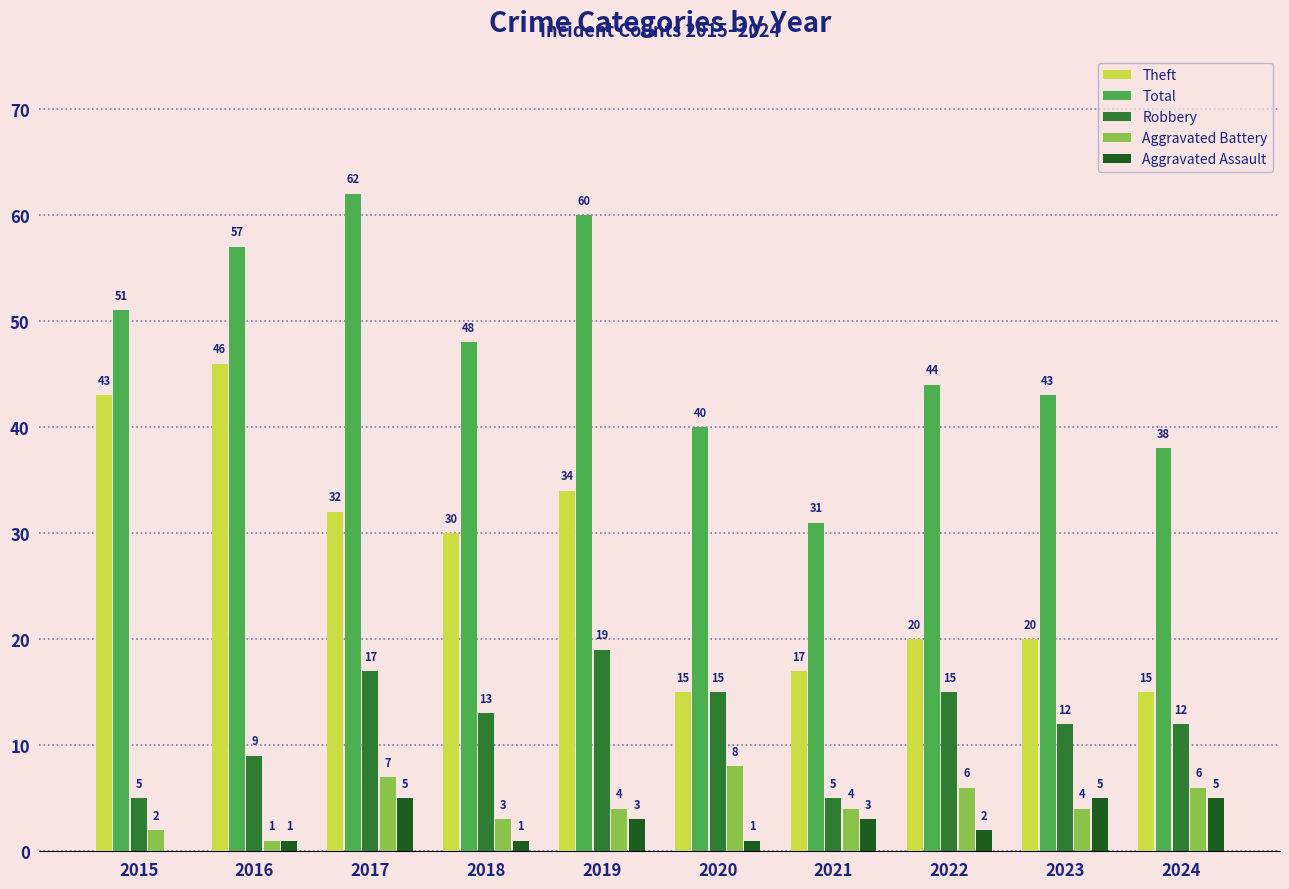

At which label is Theft closest to 30?

2018